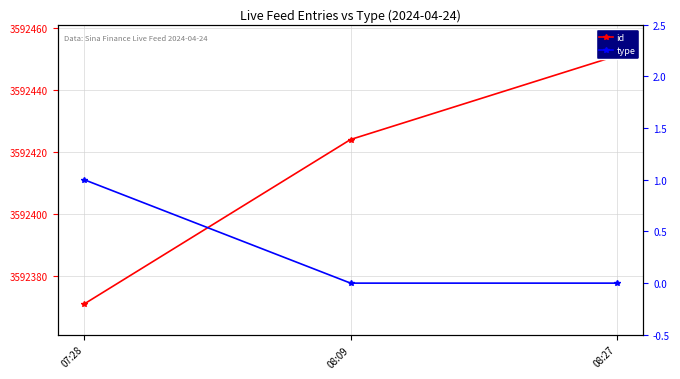

Reading left to right, list all the values displayed in this chart.

id: 3592371	3592424	3592451
type: 1	0	0